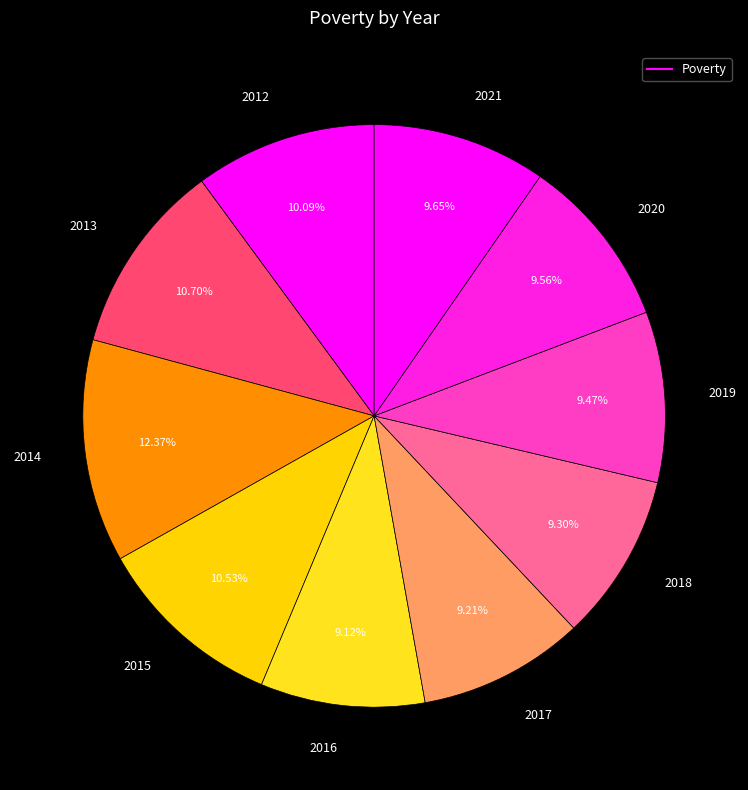

How many slices are in this pie chart?

10